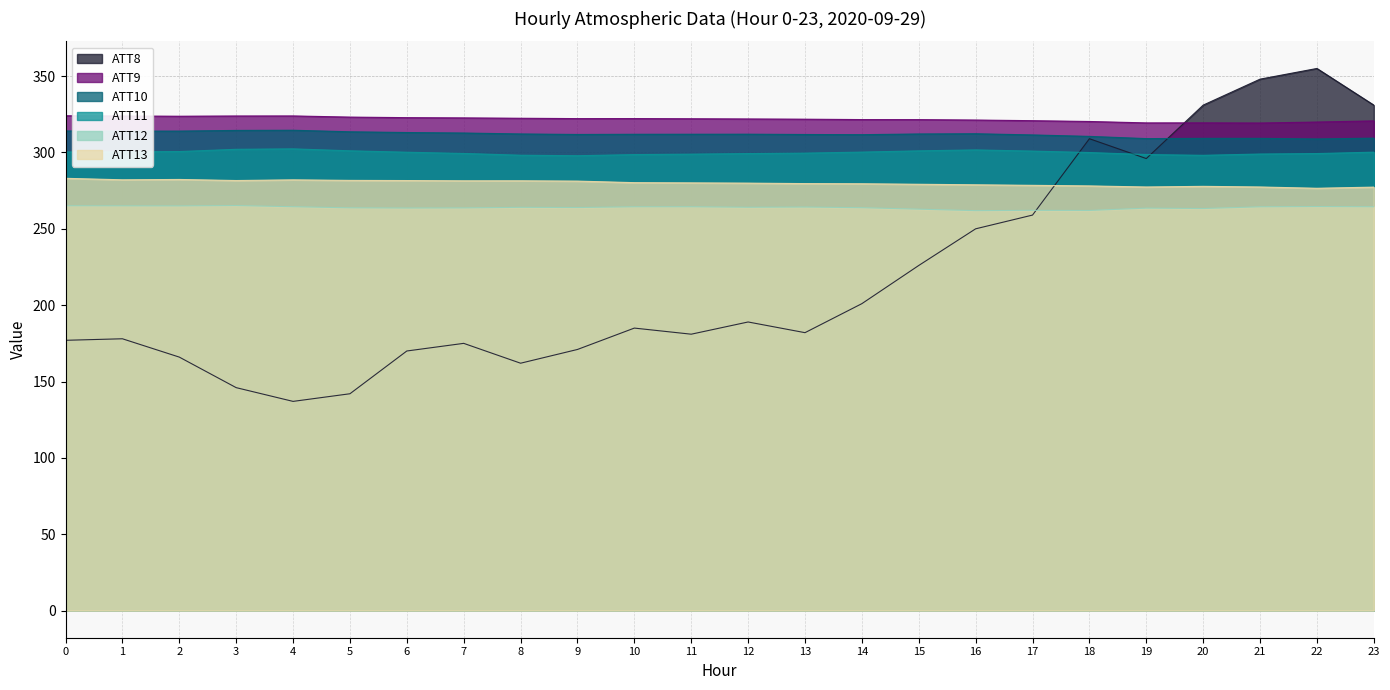

At which category does the chart reach its minimum across all series?

4